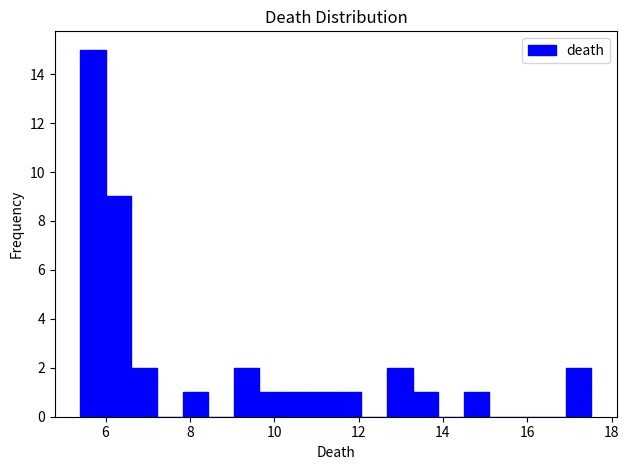

Around what value on the x-axis is the tallest bar? Give the approximate position of its centre, as read against the axis.

5.8